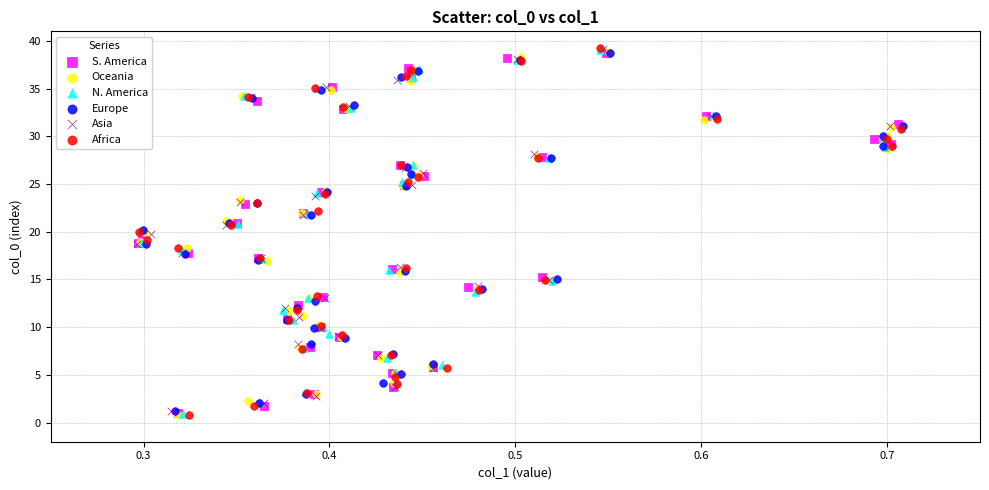

What are all the series names shown in the legend?

S. America, Oceania, N. America, Europe, Asia, Africa